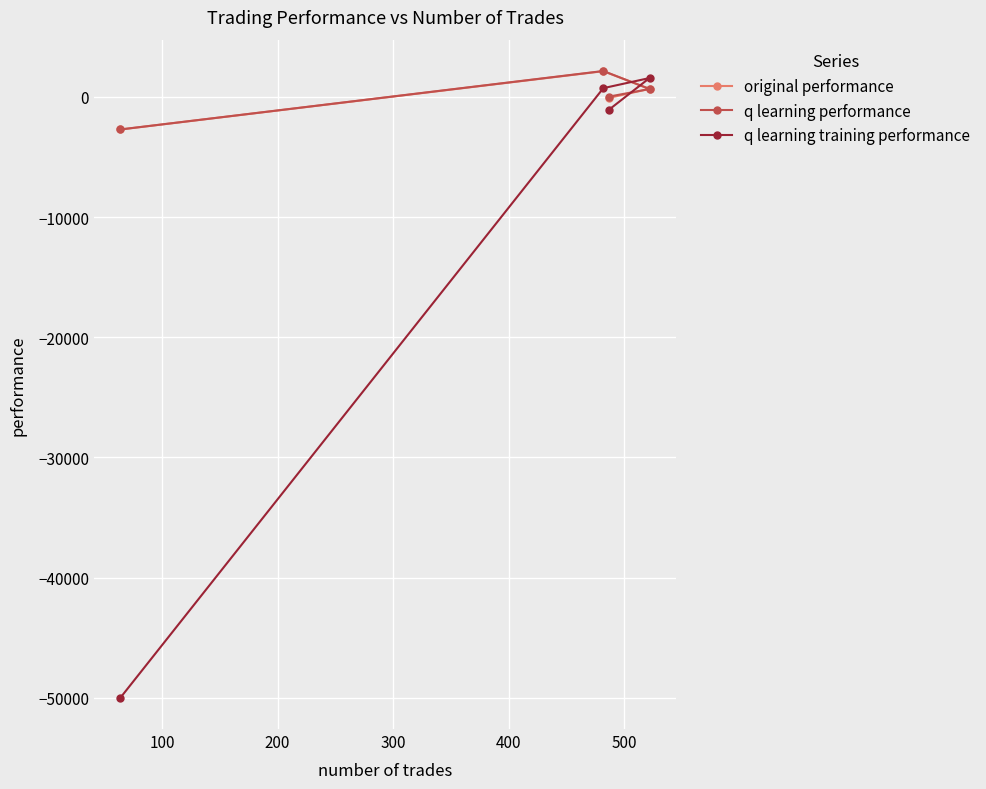

Reading left to right, list all the values displayed in this chart.

original performance: -2704.6	2147.4	-72.1	676.9
q learning performance: -2701.1	2163.8	33.0	664.5
q learning training performance: -50000.0	736.2	-1049.7	1578.8